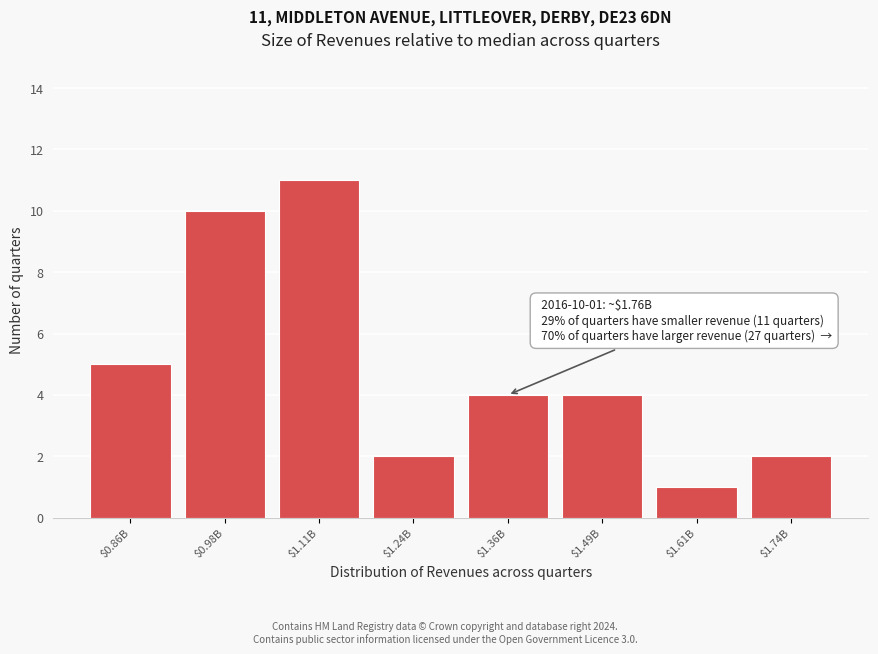

Reading right to left, transcribe all the data shown in this chart.

2	1	4	4	2	11	10	5